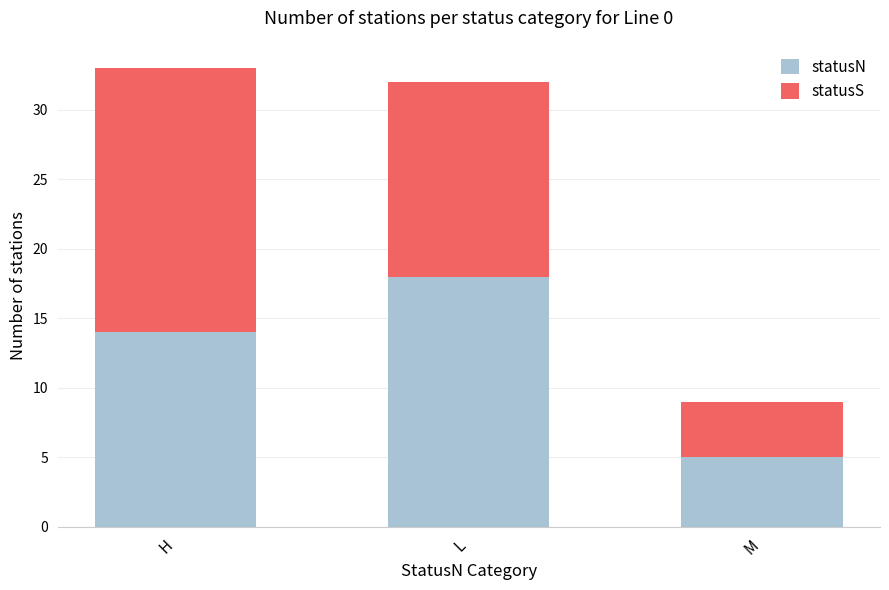

How many data points does each series have?

3